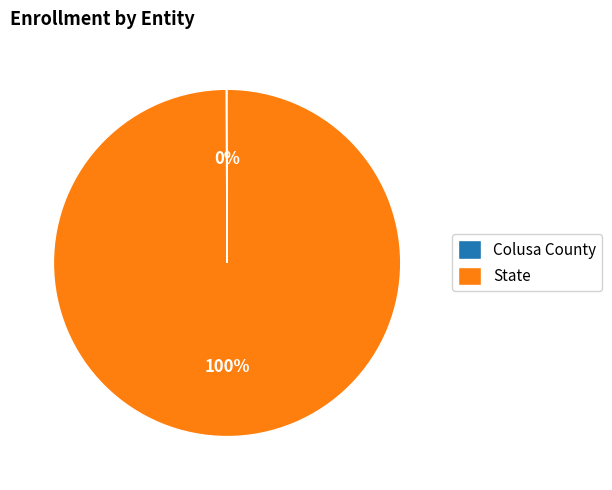

Which slice is the largest?

State